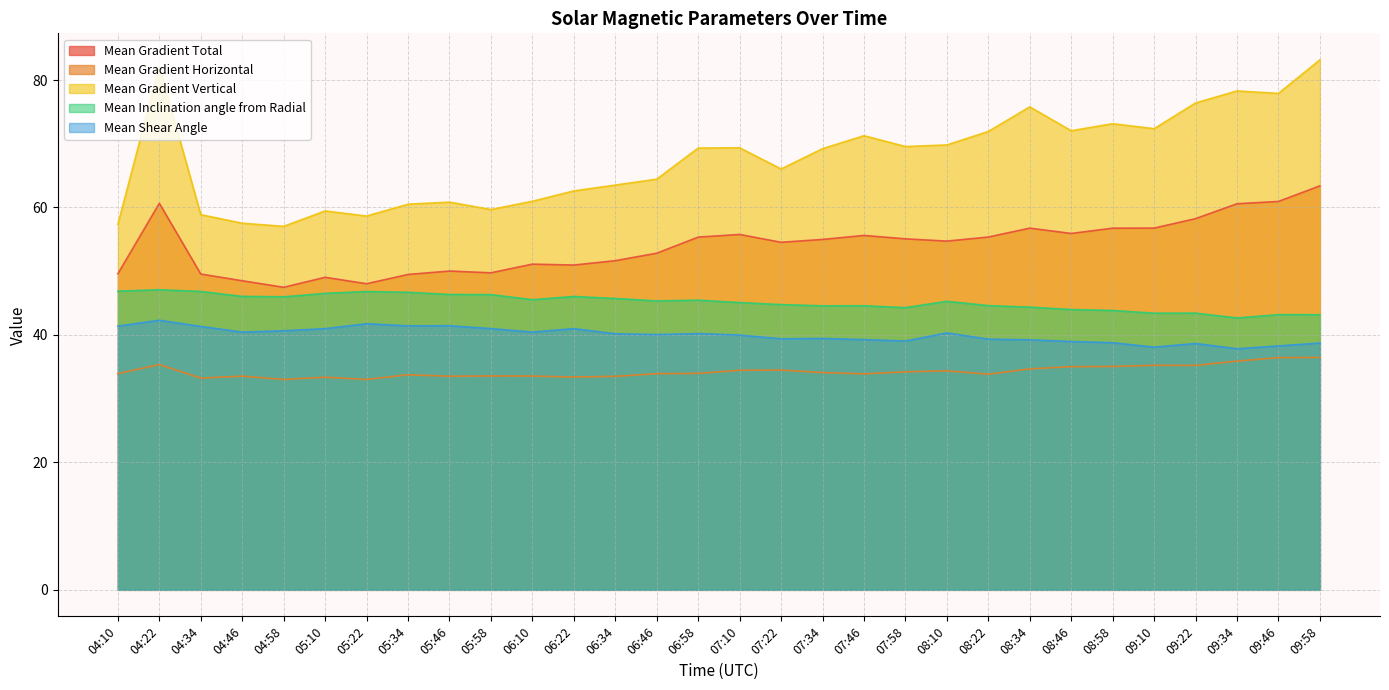

List the series in order of their peak value, lowest first.

Mean Gradient Horizontal, Mean Shear Angle, Mean Inclination angle from Radial, Mean Gradient Total, Mean Gradient Vertical